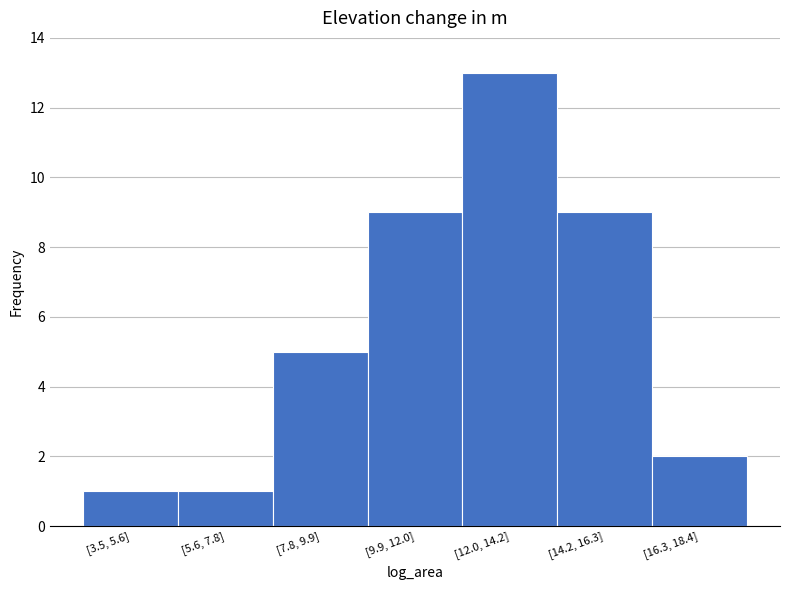

Reading right to left, extract all data points from this chart.

[16.3, 18.4]=2	[14.2, 16.3]=9	[12.0, 14.2]=13	[9.9, 12.0]=9	[7.8, 9.9]=5	[5.6, 7.8]=1	[3.5, 5.6]=1